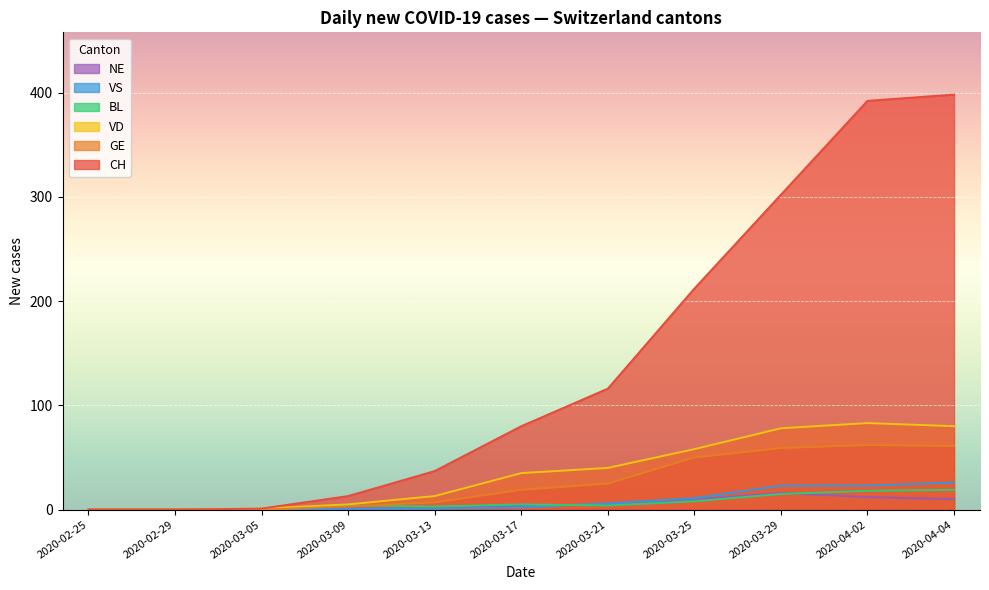

How many series are shown in this chart?

6